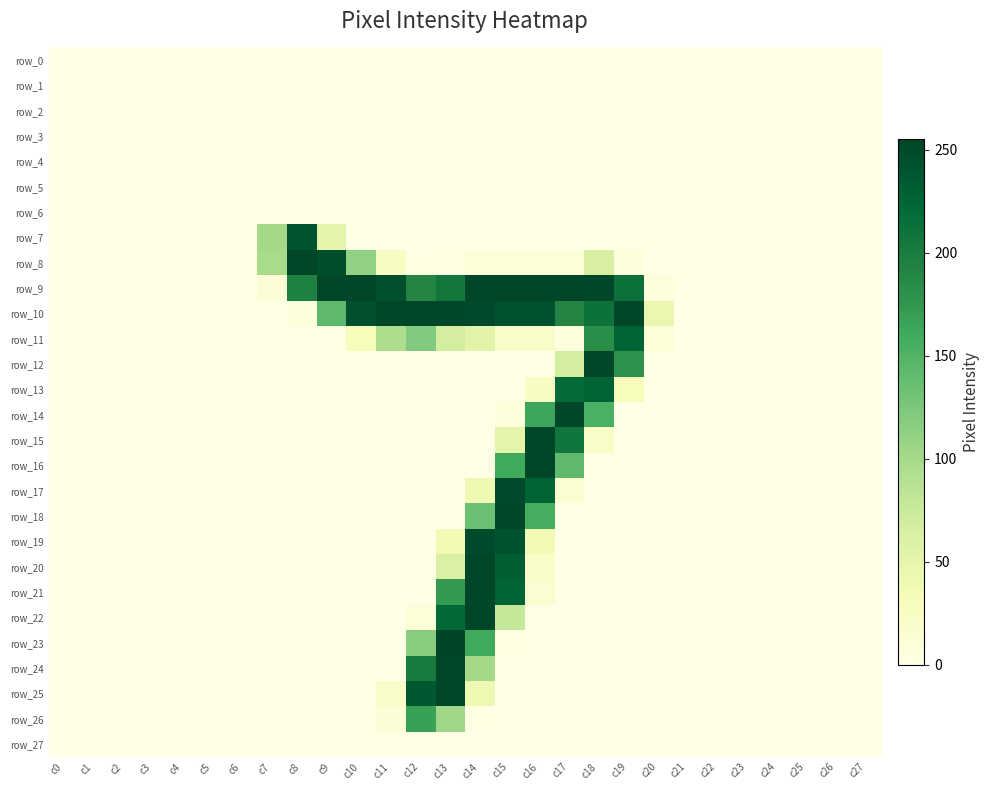

Reading left to right, what are all the values shown in this chart?

row_0: 0	0	0	0	0	0	0	0	0	0	0	0	0	0	0	0	0	0	0	0	0	0	0	0	0	0	0	0
row_1: 0	0	0	0	0	0	0	0	0	0	0	0	0	0	0	0	0	0	0	0	0	0	0	0	0	0	0	0
row_2: 0	0	0	0	0	0	0	0	0	0	0	0	0	0	0	0	0	0	0	0	0	0	0	0	0	0	0	0
row_3: 0	0	0	0	0	0	0	0	0	0	0	0	0	0	0	0	0	0	0	0	0	0	0	0	0	0	0	0
row_4: 0	0	0	0	0	0	0	0	0	0	0	0	0	0	0	0	0	0	0	0	0	0	0	0	0	0	0	0
row_5: 0	0	0	0	0	0	0	0	0	0	0	0	0	0	0	0	0	0	0	0	0	0	0	0	0	0	0	0
row_6: 0	0	0	0	0	0	0	0	0	0	0	0	0	0	0	0	0	0	0	0	0	0	0	0	0	0	0	0
row_7: 0	0	0	0	0	0	0	101	242	52	0	0	0	0	0	0	0	0	0	0	0	0	0	0	0	0	0	0
row_8: 0	0	0	0	0	0	0	98	254	247	112	25	2	3	9	9	9	9	64	7	0	0	0	0	0	0	0	0
row_9: 0	0	0	0	0	0	0	11	194	254	254	245	191	205	254	254	254	254	254	213	7	0	0	0	0	0	0	0
row_10: 0	0	0	0	0	0	0	0	6	142	245	254	254	254	251	243	243	191	212	254	44	0	0	0	0	0	0	0
row_11: 0	0	0	0	0	0	0	0	0	0	30	94	122	67	55	22	22	5	183	227	10	0	0	0	0	0	0	0
row_12: 0	0	0	0	0	0	0	0	0	0	0	0	0	0	0	0	0	67	254	179	0	0	0	0	0	0	0	0
row_13: 0	0	0	0	0	0	0	0	0	0	0	0	0	0	0	0	25	220	227	31	0	0	0	0	0	0	0	0
row_14: 0	0	0	0	0	0	0	0	0	0	0	0	0	0	0	7	163	254	153	0	0	0	0	0	0	0	0	0
row_15: 0	0	0	0	0	0	0	0	0	0	0	0	0	0	0	51	254	207	22	0	0	0	0	0	0	0	0	0
row_16: 0	0	0	0	0	0	0	0	0	0	0	0	0	0	0	160	254	141	0	0	0	0	0	0	0	0	0	0
row_17: 0	0	0	0	0	0	0	0	0	0	0	0	0	0	39	249	227	14	0	0	0	0	0	0	0	0	0	0
row_18: 0	0	0	0	0	0	0	0	0	0	0	0	0	0	134	254	156	0	0	0	0	0	0	0	0	0	0	0
row_19: 0	0	0	0	0	0	0	0	0	0	0	0	0	37	249	244	37	0	0	0	0	0	0	0	0	0	0	0
row_20: 0	0	0	0	0	0	0	0	0	0	0	0	0	62	254	232	19	0	0	0	0	0	0	0	0	0	0	0
row_21: 0	0	0	0	0	0	0	0	0	0	0	0	0	174	254	226	14	0	0	0	0	0	0	0	0	0	0	0
row_22: 0	0	0	0	0	0	0	0	0	0	0	0	10	221	254	78	0	0	0	0	0	0	0	0	0	0	0	0
row_23: 0	0	0	0	0	0	0	0	0	0	0	0	117	255	160	3	0	0	0	0	0	0	0	0	0	0	0	0
row_24: 0	0	0	0	0	0	0	0	0	0	0	0	201	254	101	0	0	0	0	0	0	0	0	0	0	0	0	0
row_25: 0	0	0	0	0	0	0	0	0	0	0	22	237	254	42	0	0	0	0	0	0	0	0	0	0	0	0	0
row_26: 0	0	0	0	0	0	0	0	0	0	0	12	167	104	1	0	0	0	0	0	0	0	0	0	0	0	0	0
row_27: 0	0	0	0	0	0	0	0	0	0	0	0	0	0	0	0	0	0	0	0	0	0	0	0	0	0	0	0